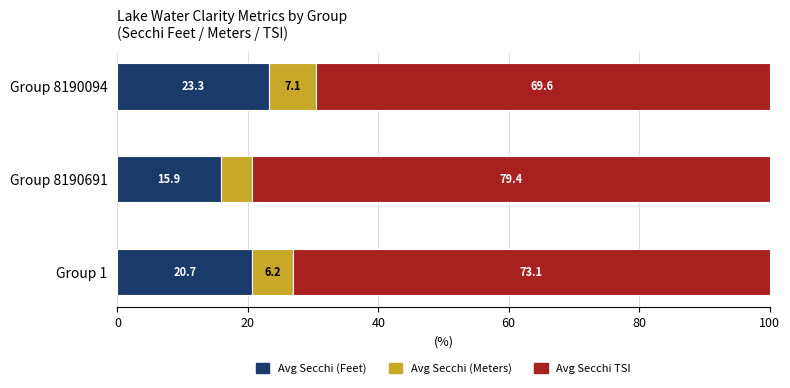

Which category has the highest value in the Avg Secchi (Feet) series?

Group 8190094